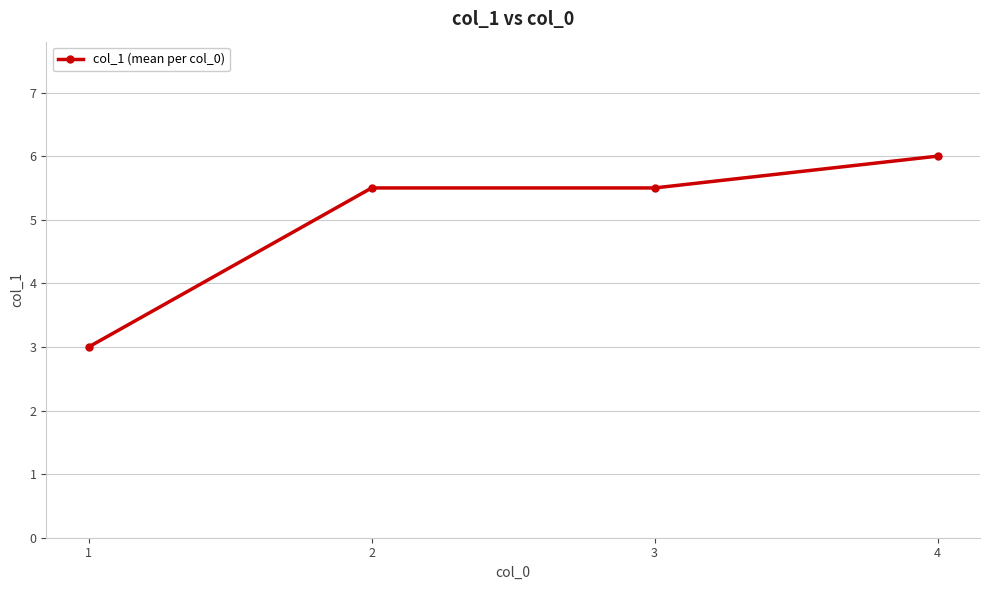

Which category has the highest value across all series?

4